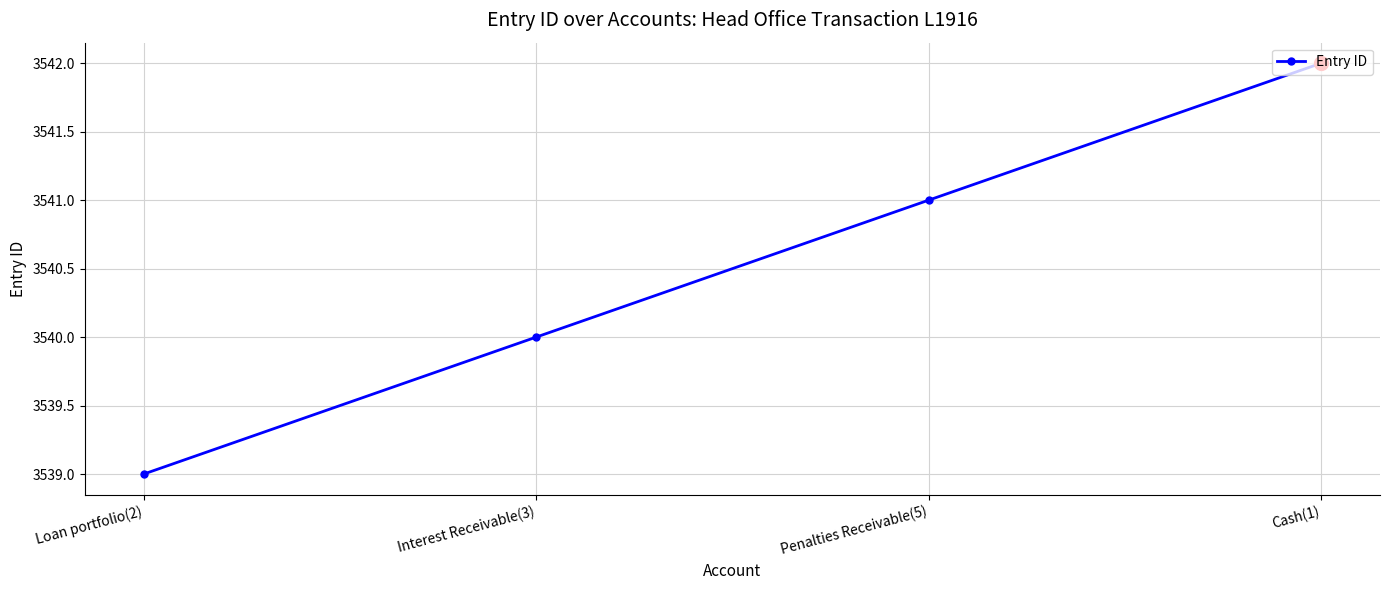

What is the minimum value shown in the chart?

3539